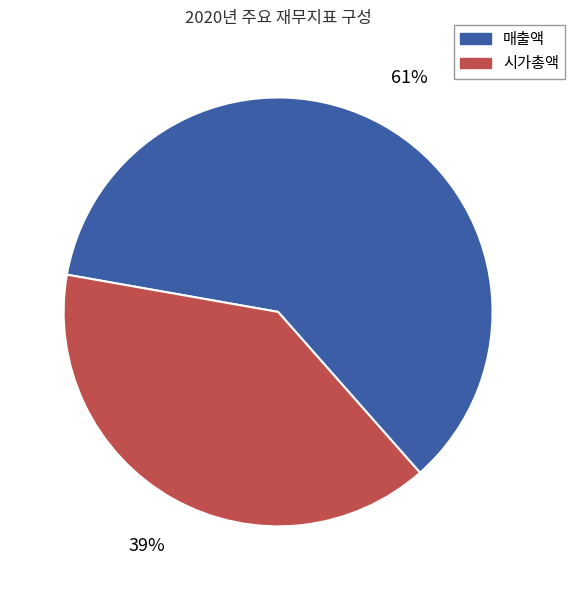

Does any single category account for the majority?

Yes